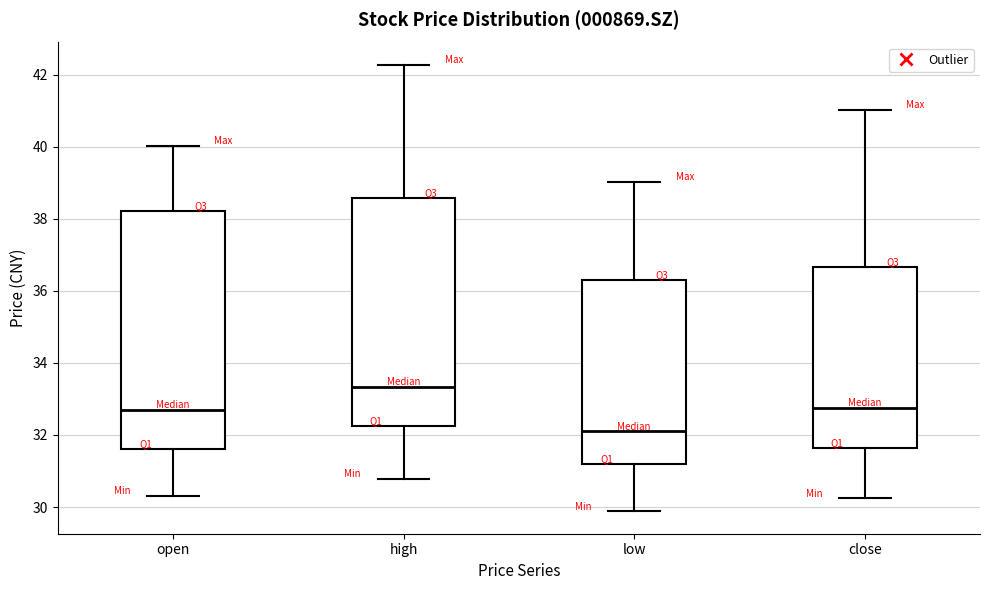

Where does the upper whisker of the box for close end on the y-axis? The values are not printed on the chart, so give them approximately, as read against the axis.

41.0